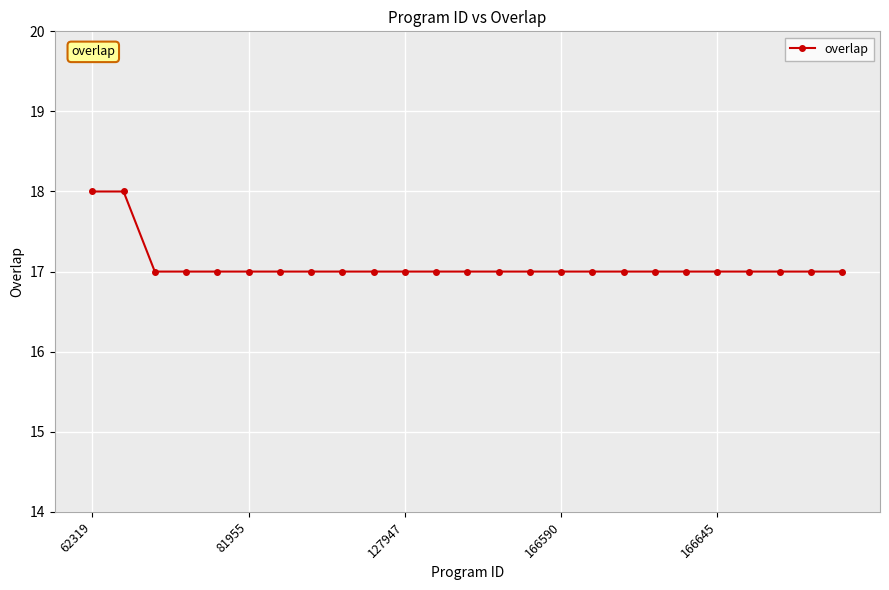

What is the sum of all values?

427